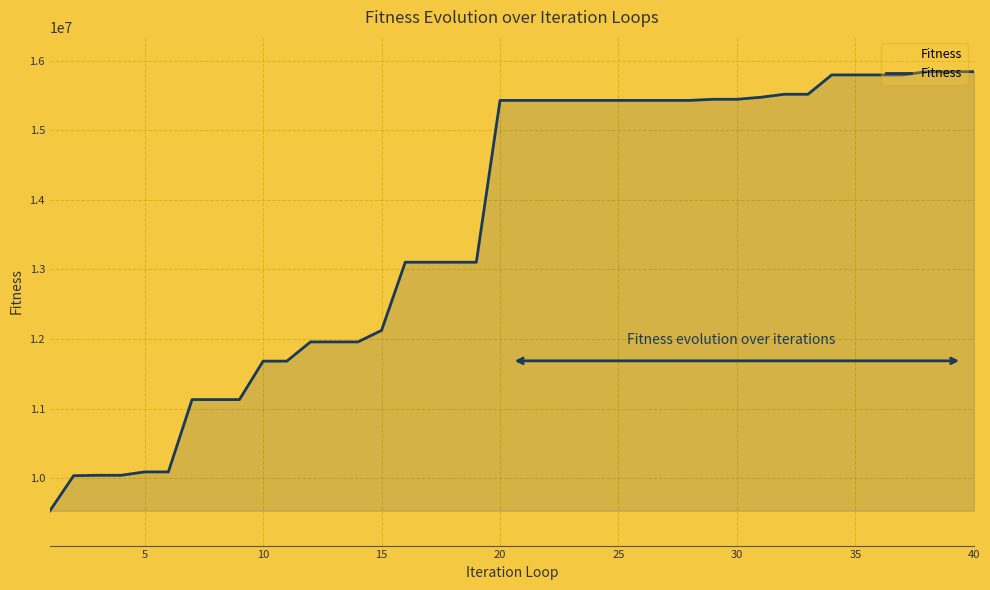

What is the greatest value displayed?

15840932